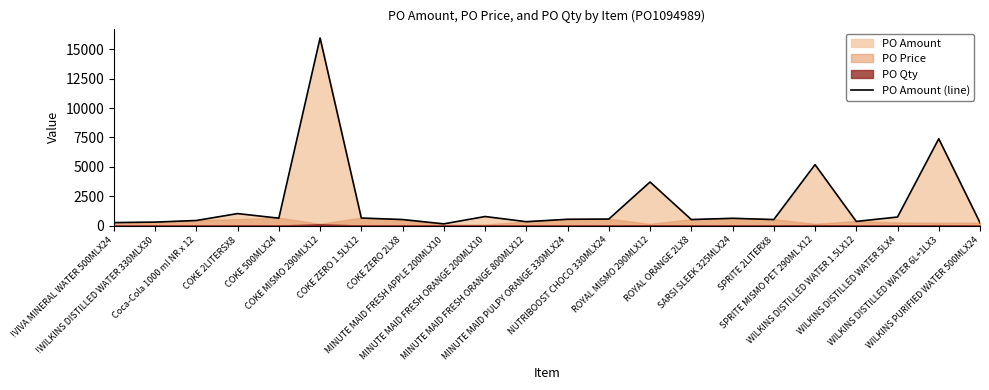

What position from the right is WILKINS DISTILLED WATER 6L+1LX3?

2